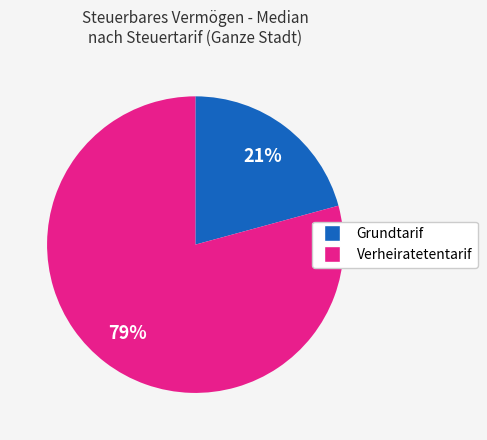

How many slices are in this pie chart?

2